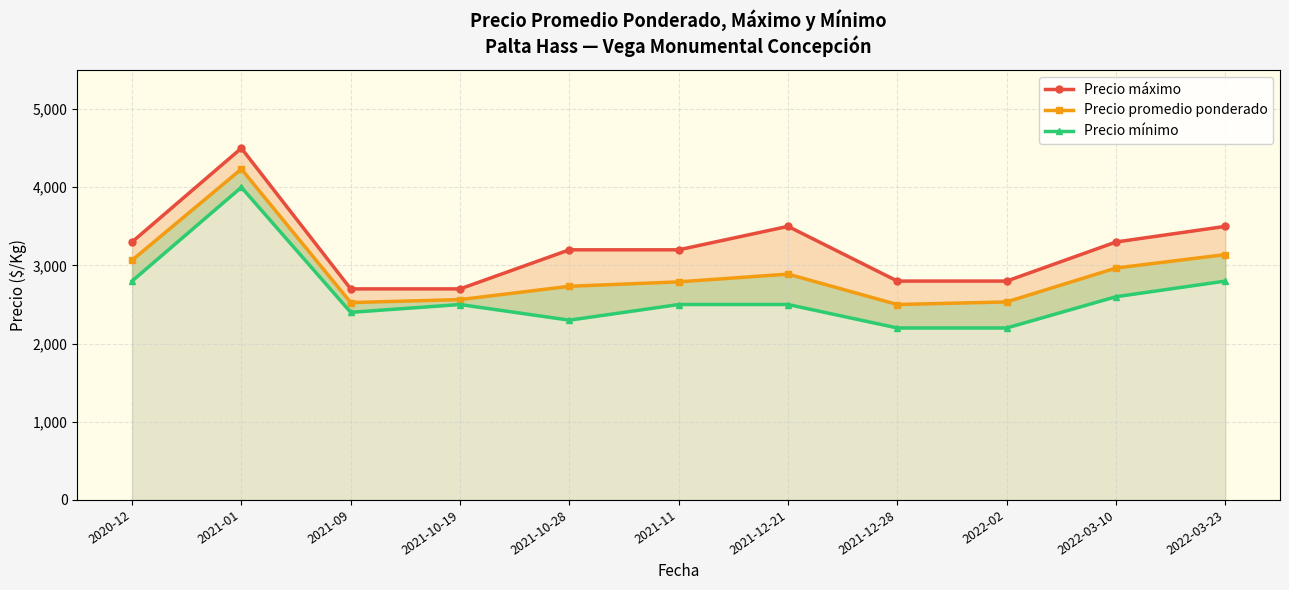

What is the difference between the highest and lowest values at 2021-09?

300.0